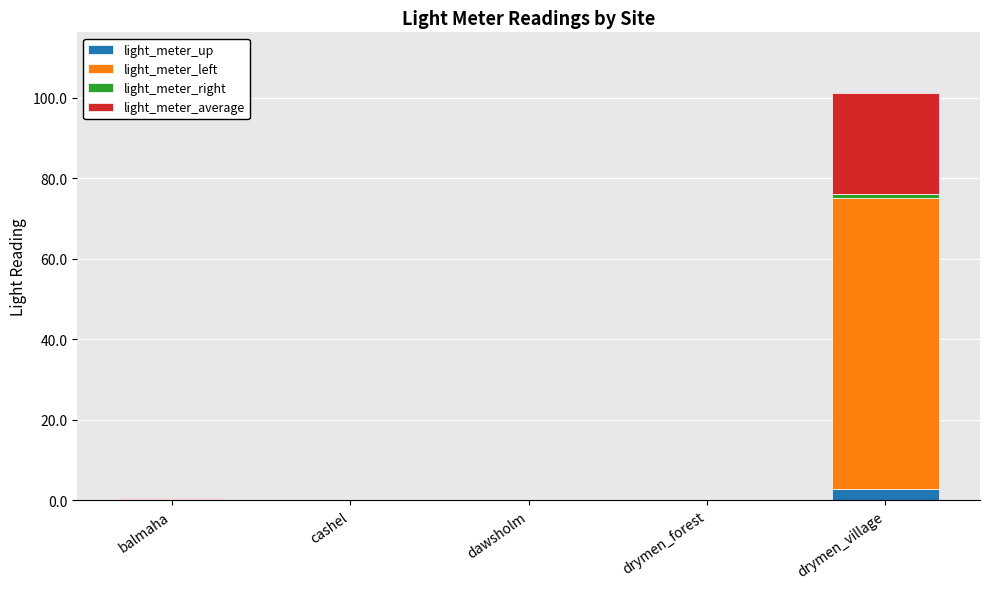

At which category is the sum across all series the highest?

drymen_village